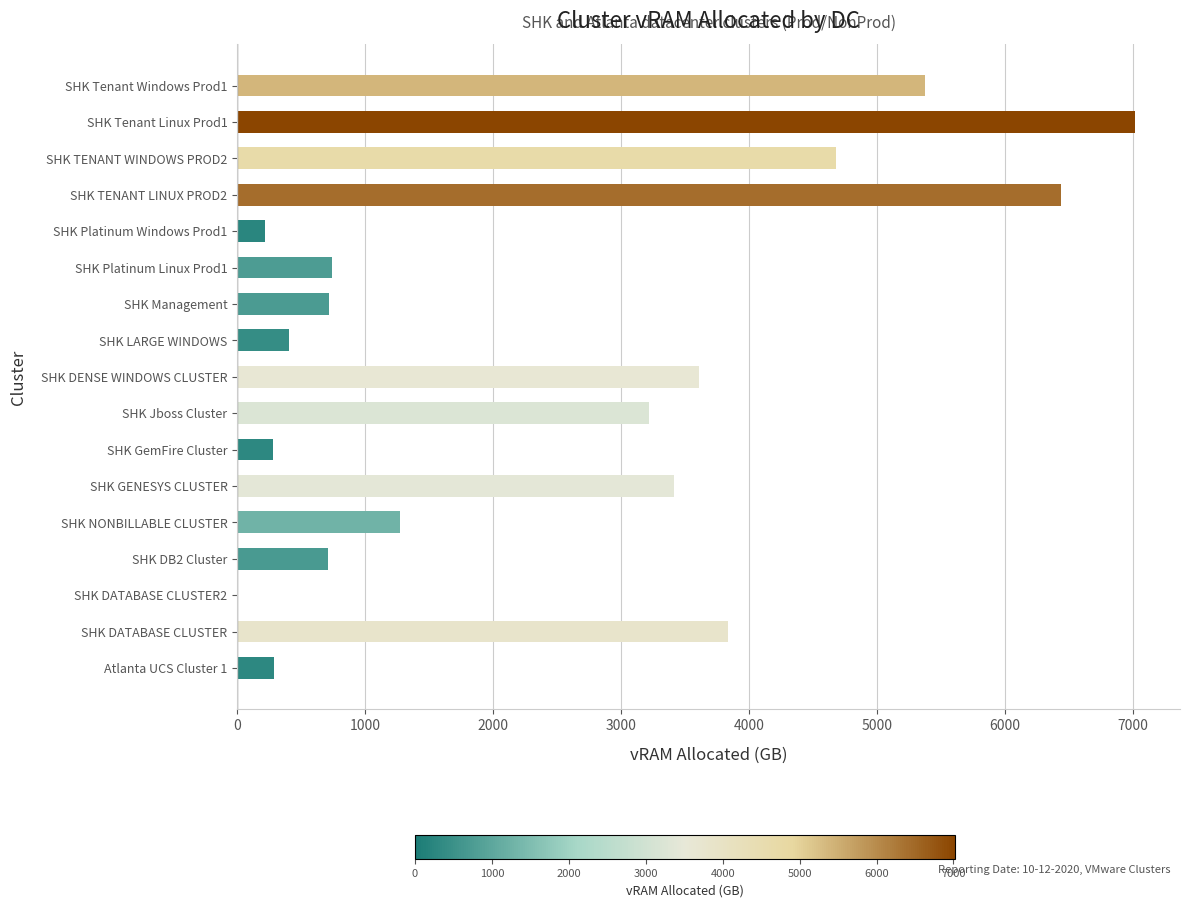

Where is the data nearest to the value 3510?

SHK GENESYS CLUSTER